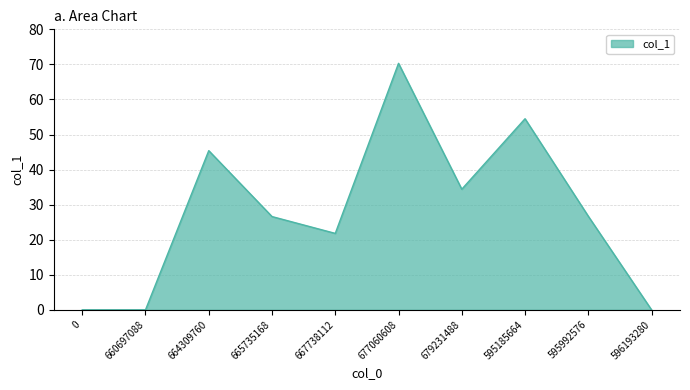

What value does the data have at 595185664?

54.5